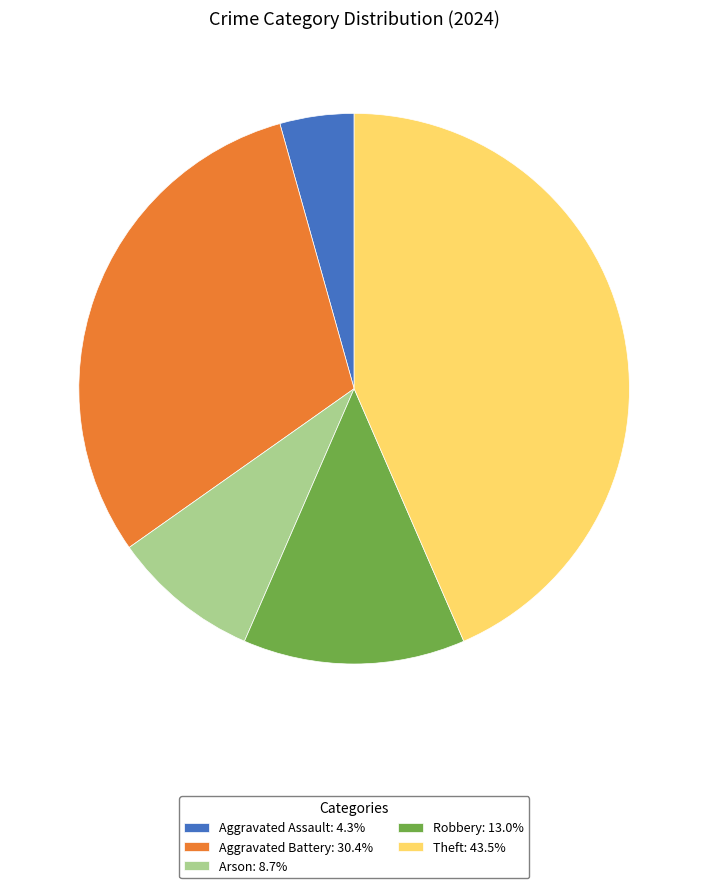

How many segments does this pie chart have?

5